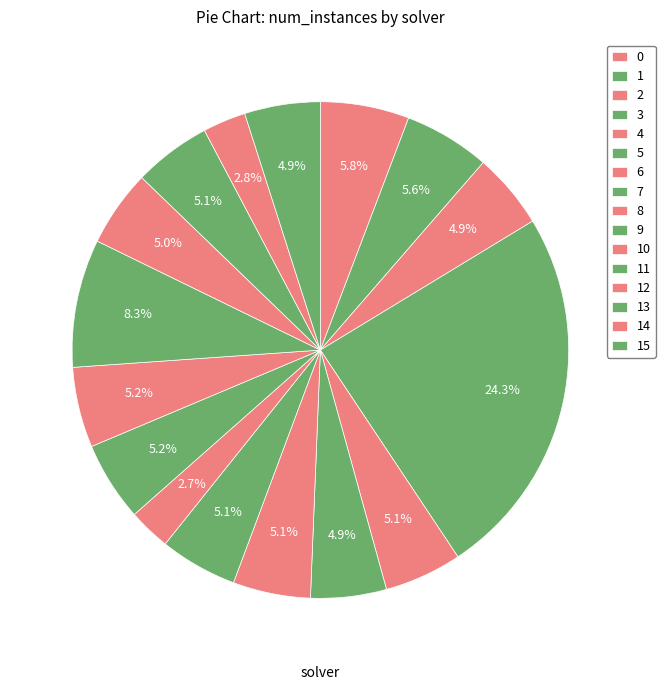

To the nearest percent, what is the average slice percentage?

6%